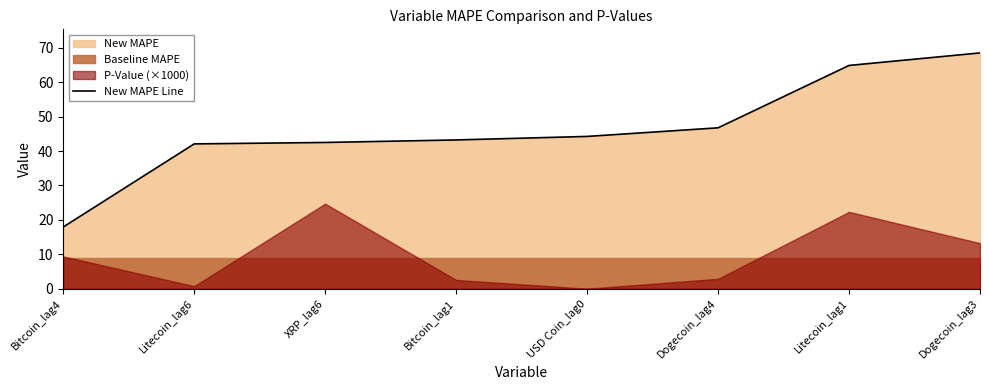

What is the sum of the values at USD Coin_lag0 and XRP_lag6?

86.8